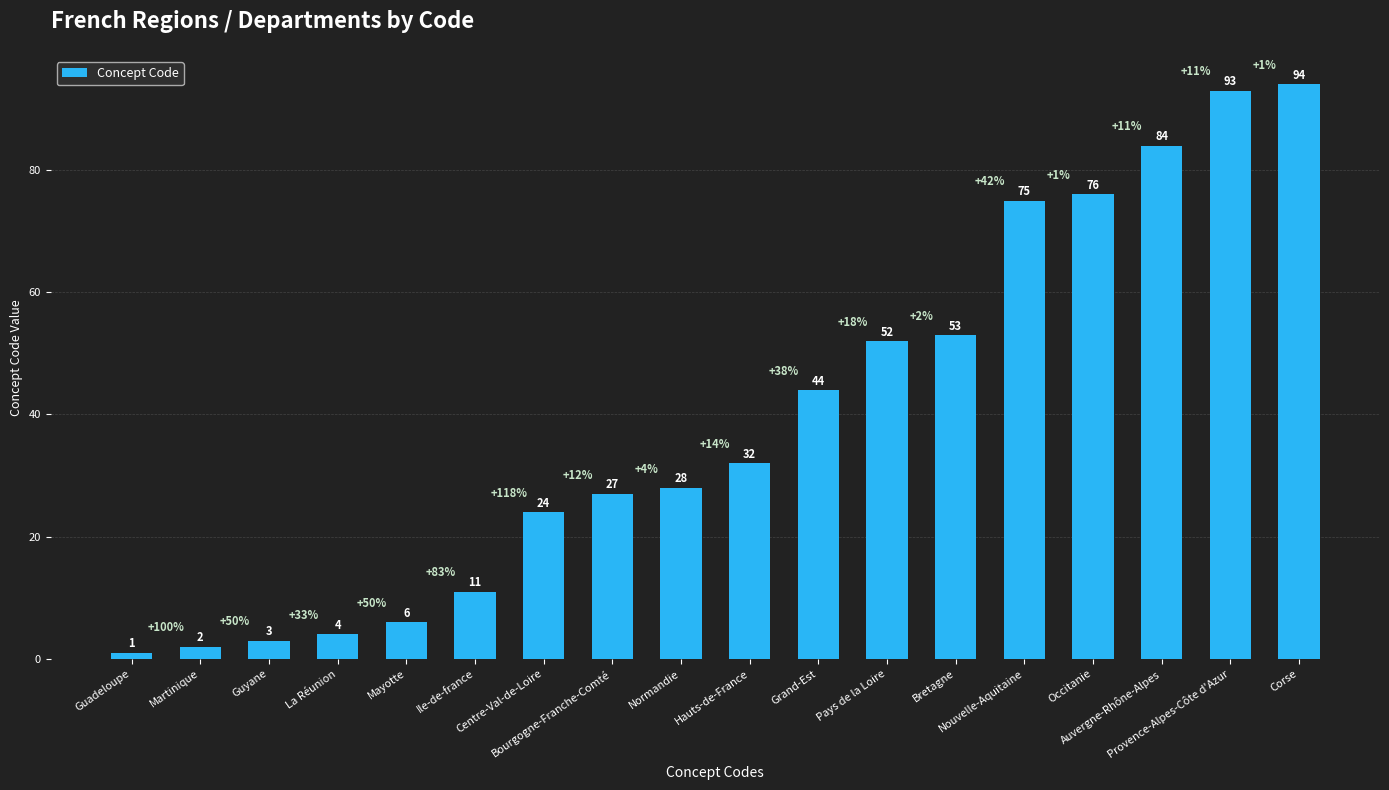

What is the change in value from Bretagne to Occitanie?

+23